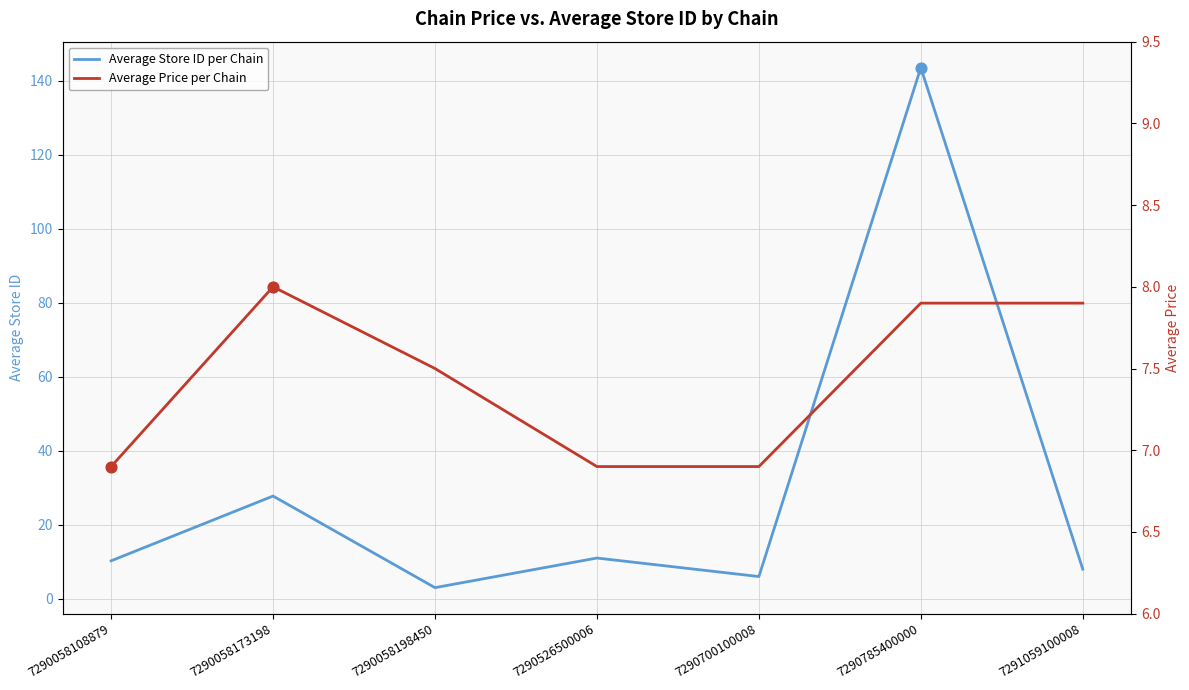

At how many categories does at least one series exceed 17?

2